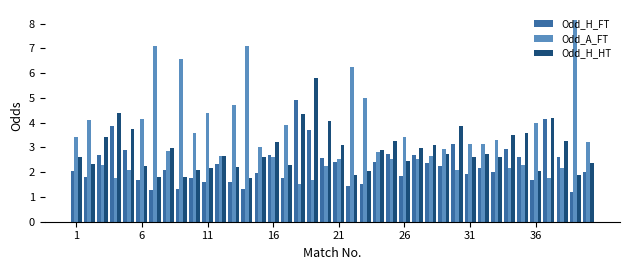

At how many categories does at least one series exceed 7?

3